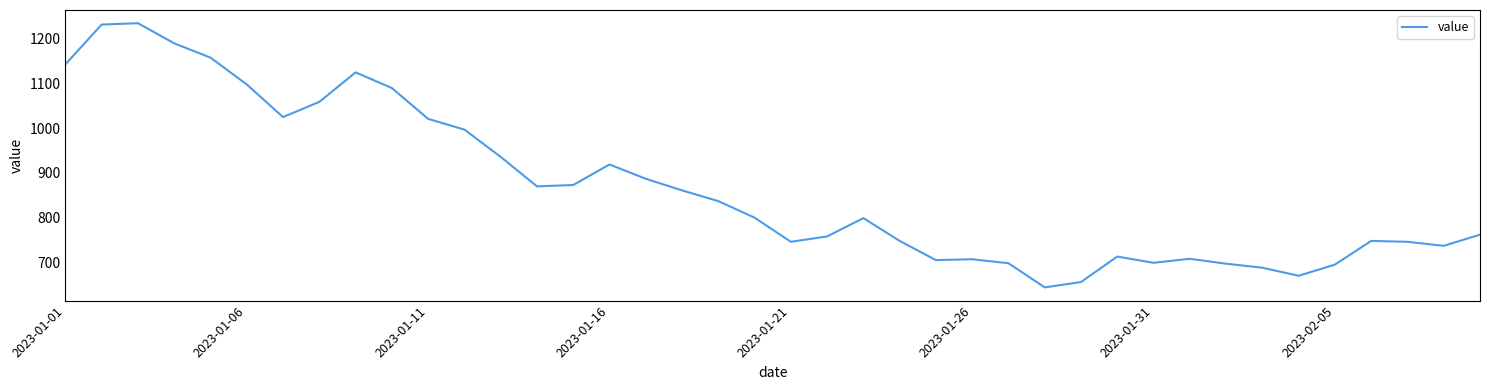

What is the greatest value displayed?

1235